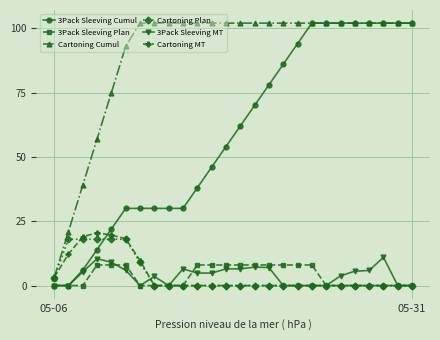

True or false: 3Pack Sleeving MT and Cartoning Cumul intersect in this chart.

False